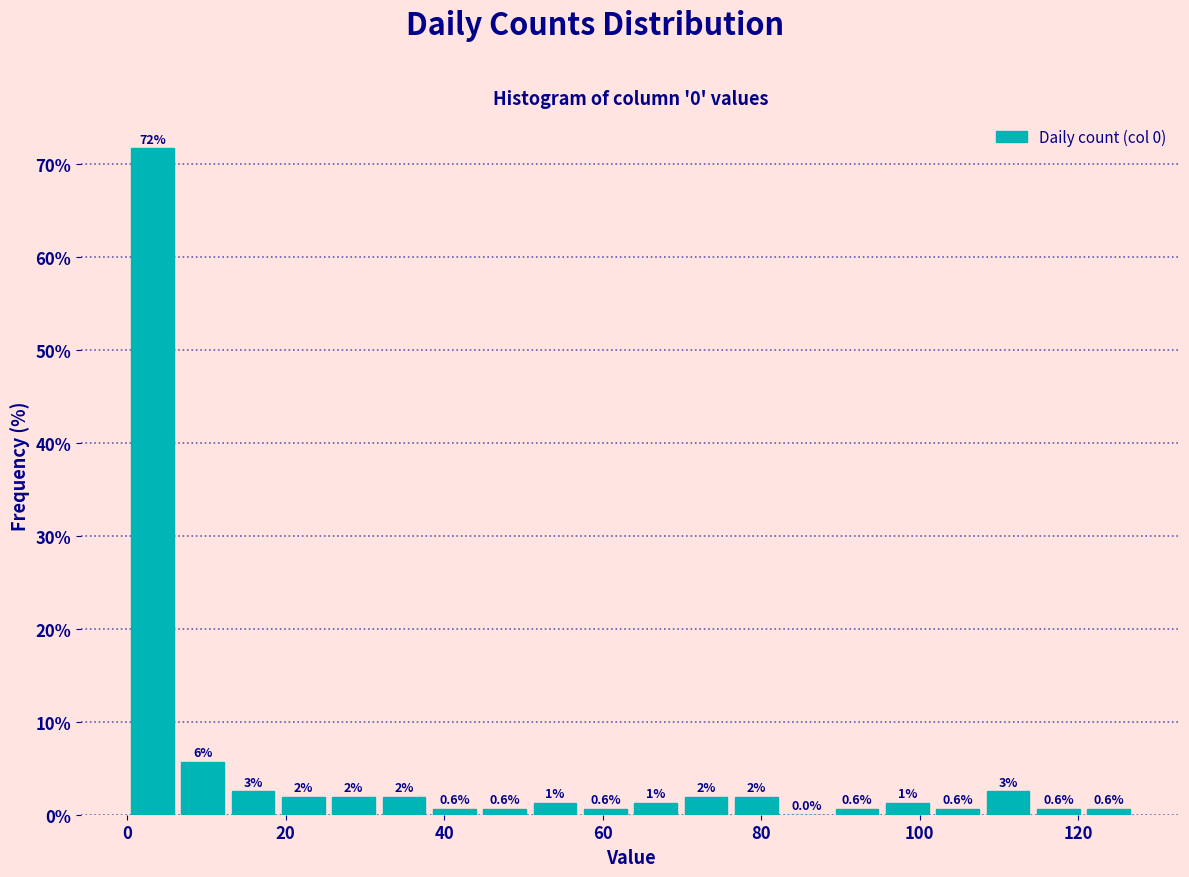

Read against the x-axis, roughly where is the centre of the tallest bar?

4